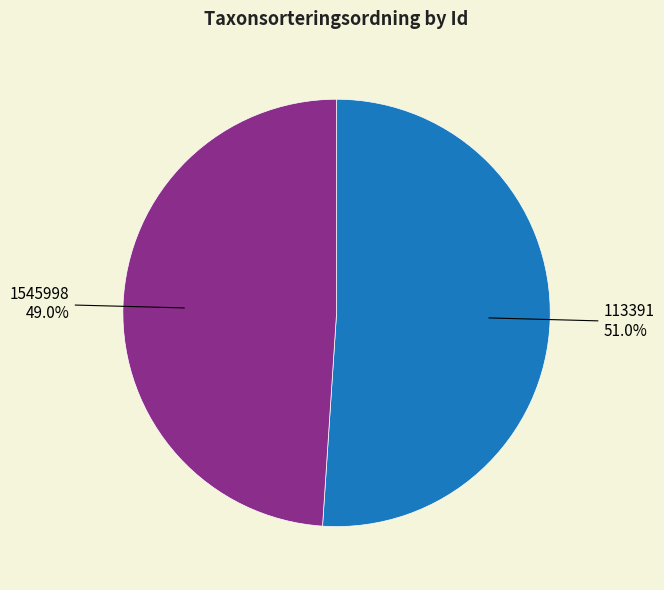

Which has a higher value, 113391 or 1545998?

113391